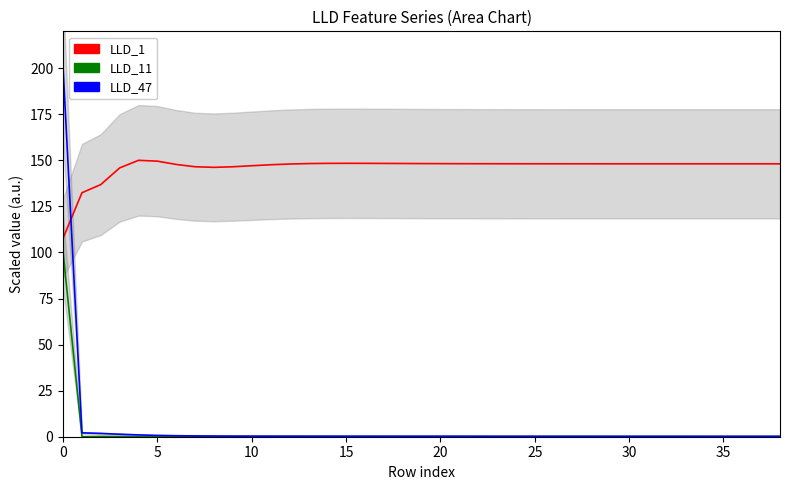

Which label corresponds to the smallest value in the chart?

20